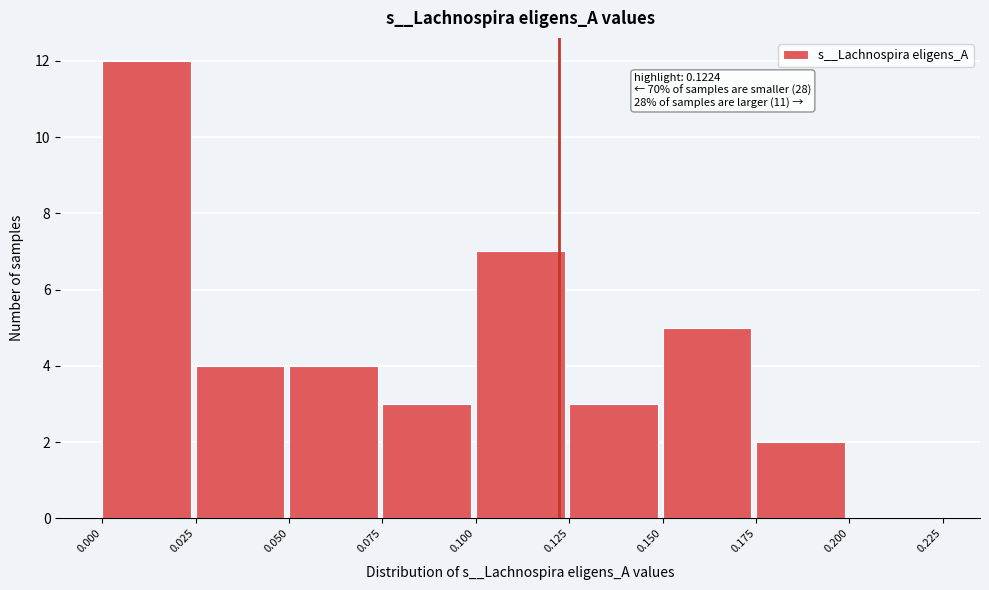

Over which range of the x-axis is the bar tallest?

0.000 to 0.025